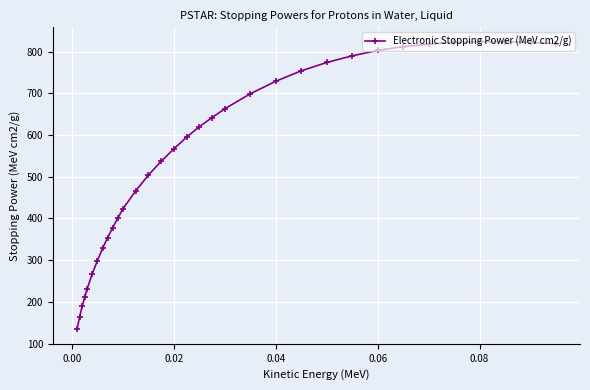

What is the sum of all values?

18265